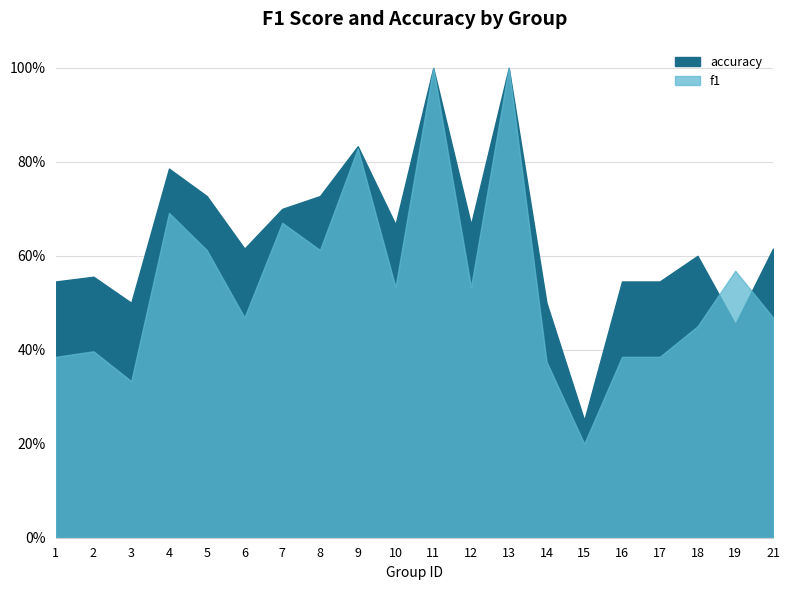

At which category is the sum across all series the highest?

11